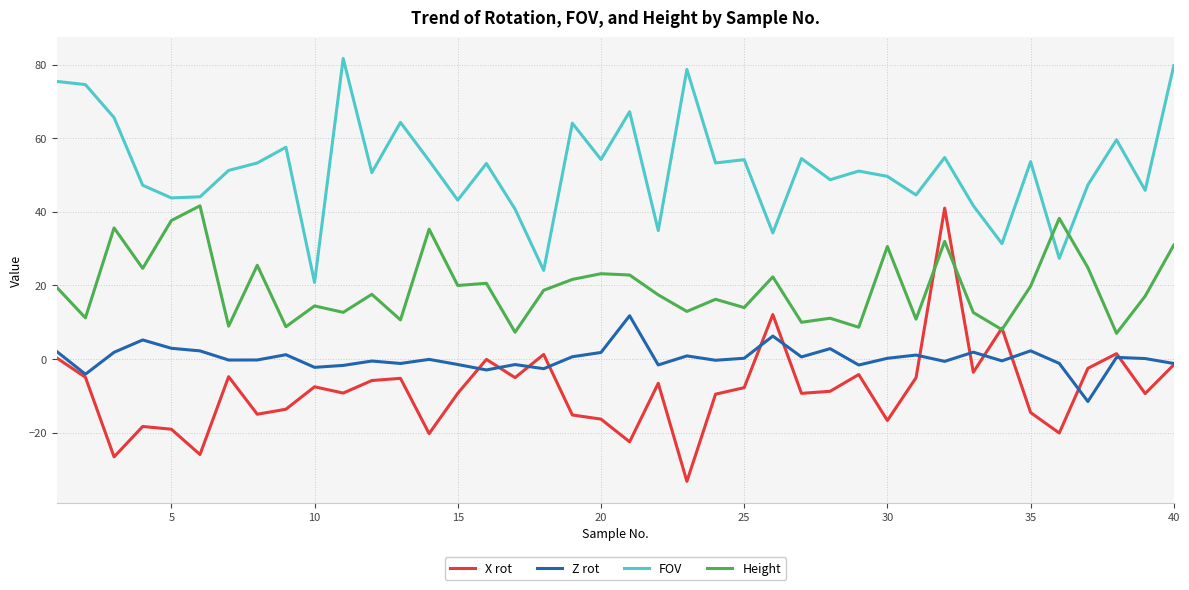

What is the minimum value shown in the chart?

-33.2